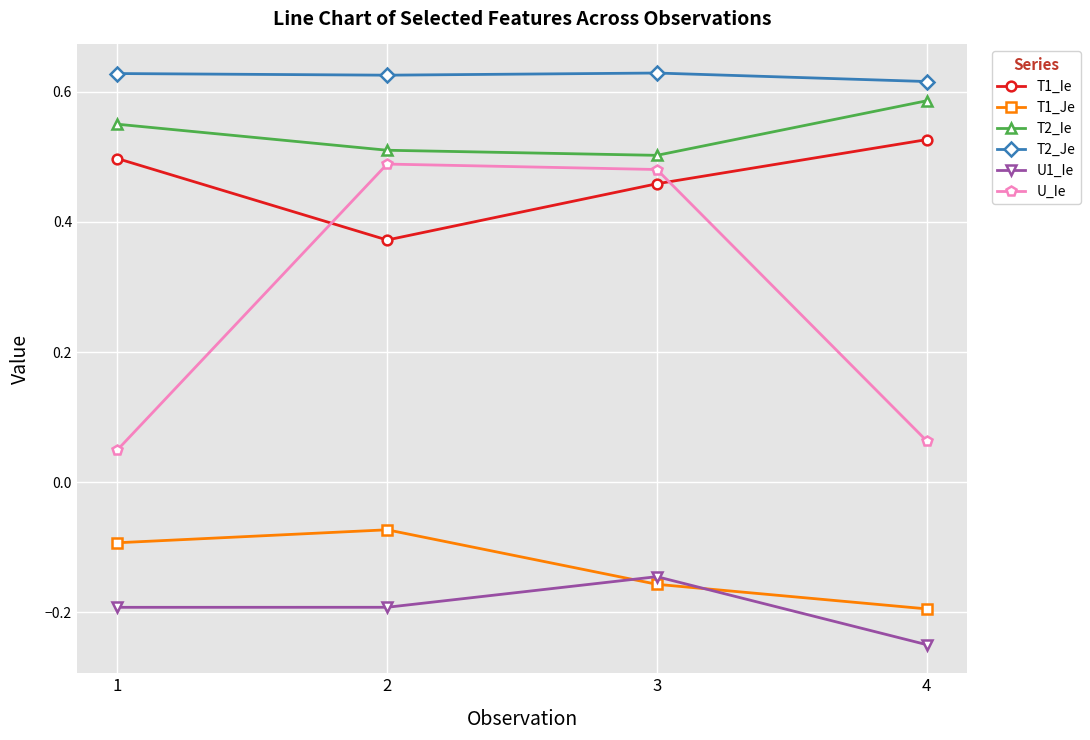

How many T1_Ie values are between 0 and 1?

4